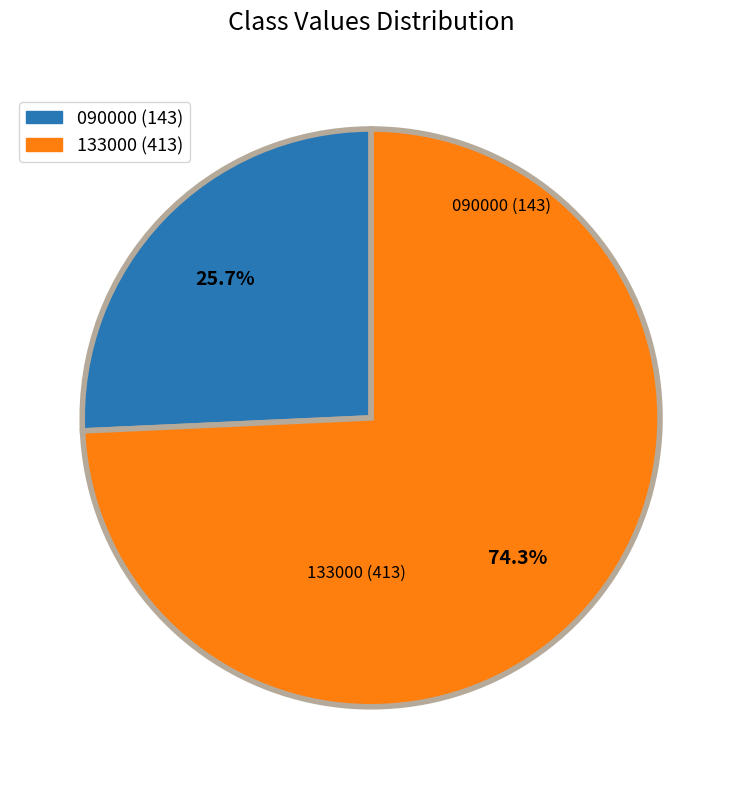

True or false: 090000 accounts for 26% of the total.

True